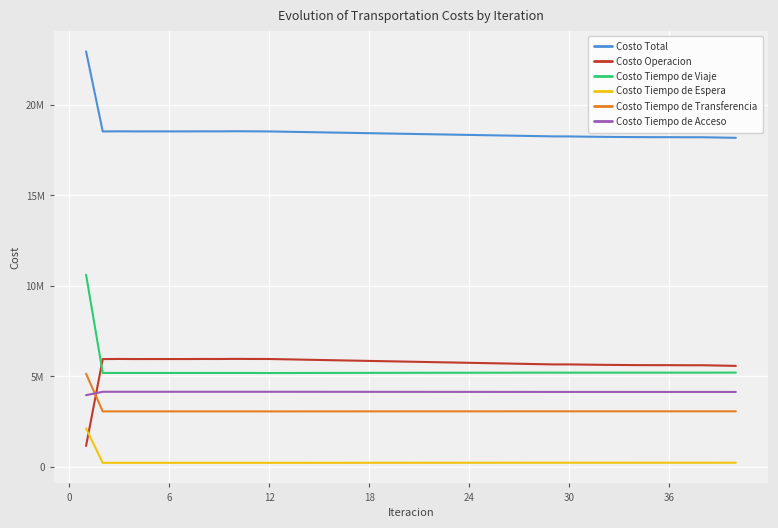

True or false: Costo Tiempo de Viaje has more than 1 interior local peaks.

True